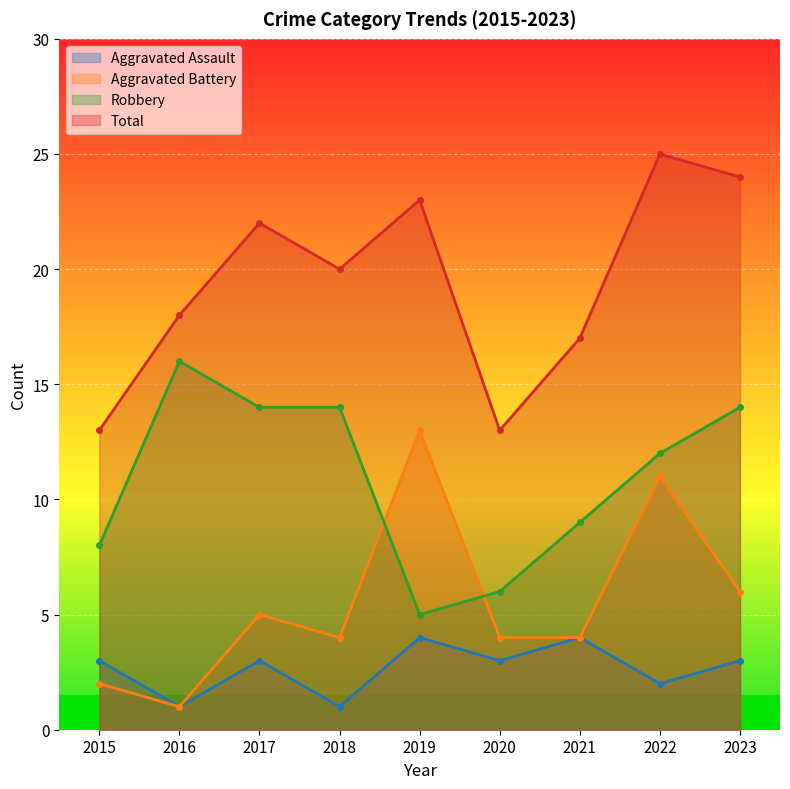

How many categories are shown in the chart?

9